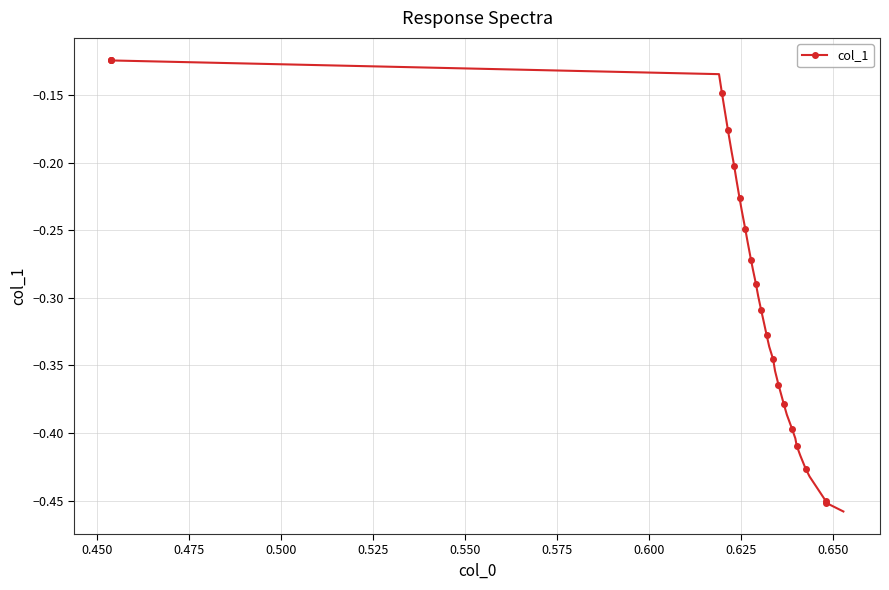

What is the sum of all values?

-11.7